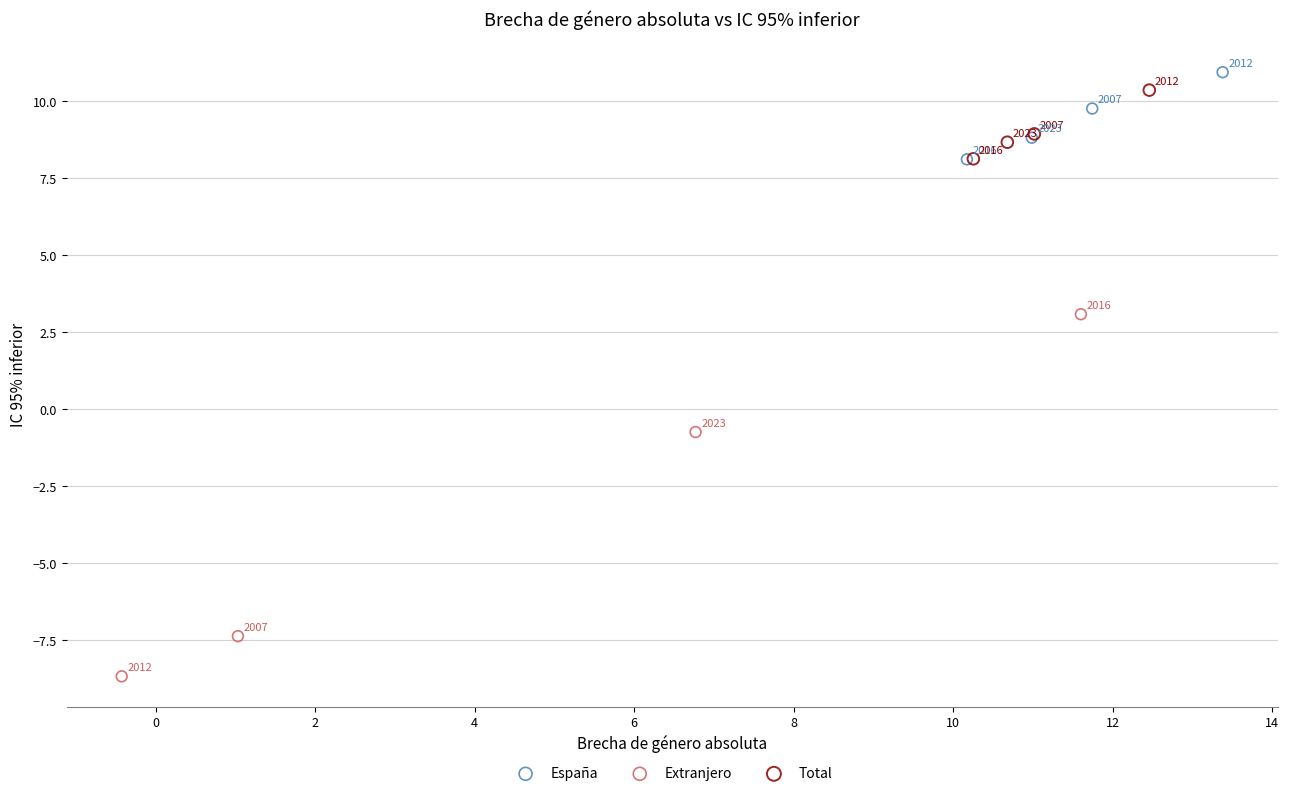

Which series has the widest spread of Y values?

Extranjero